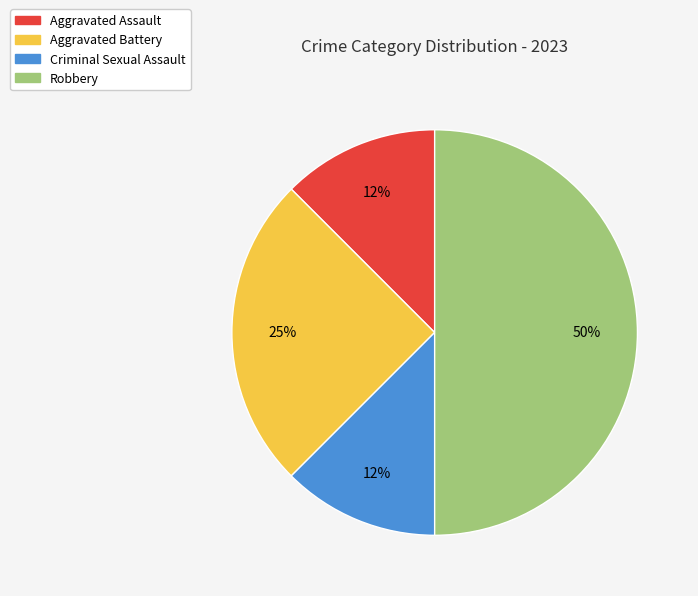

Between Criminal Sexual Assault and Aggravated Battery, which is larger?

Aggravated Battery